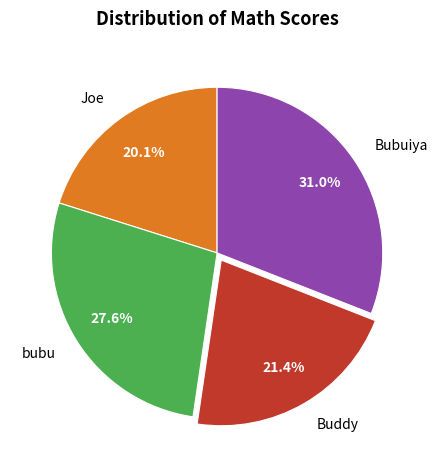

Count the number of slices in the pie.

4